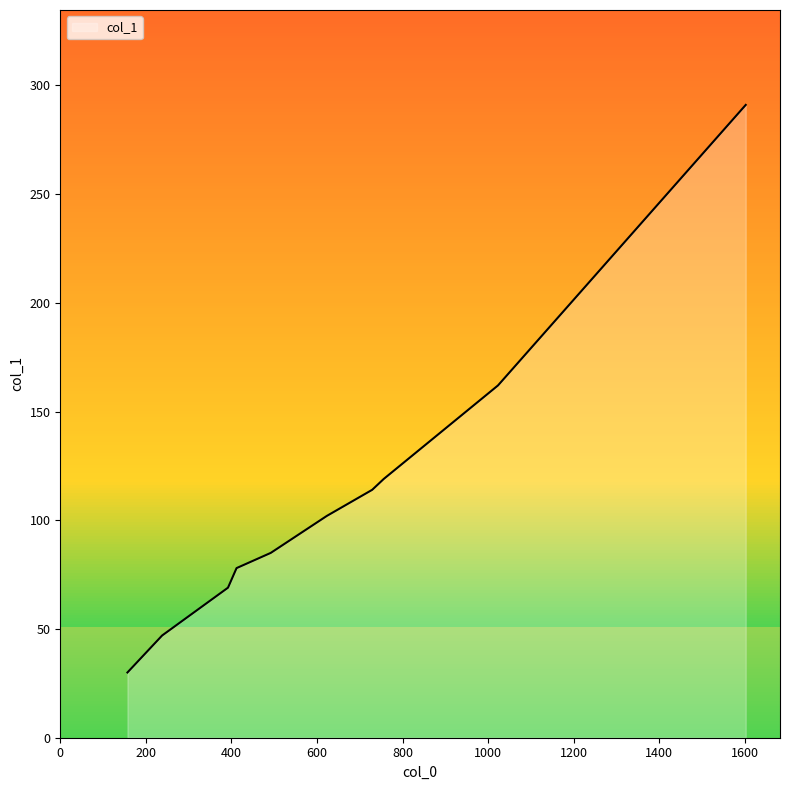

What is the smallest value displayed?

30